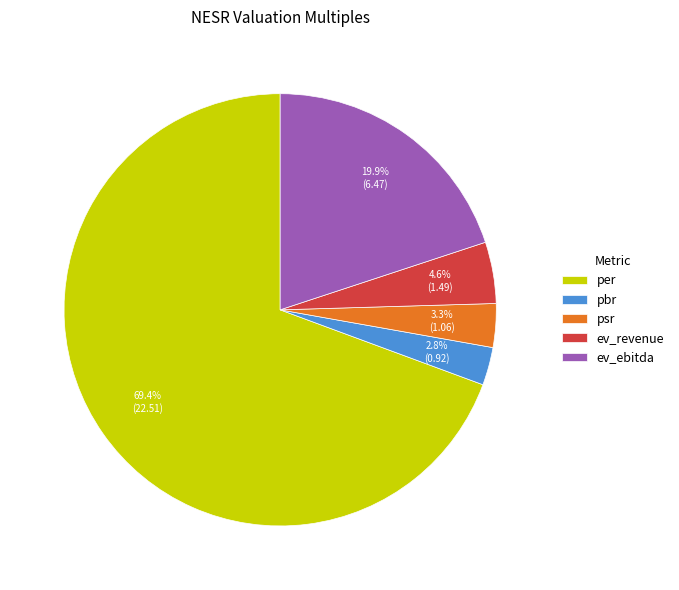

Which slice represents more than half of the pie?

per